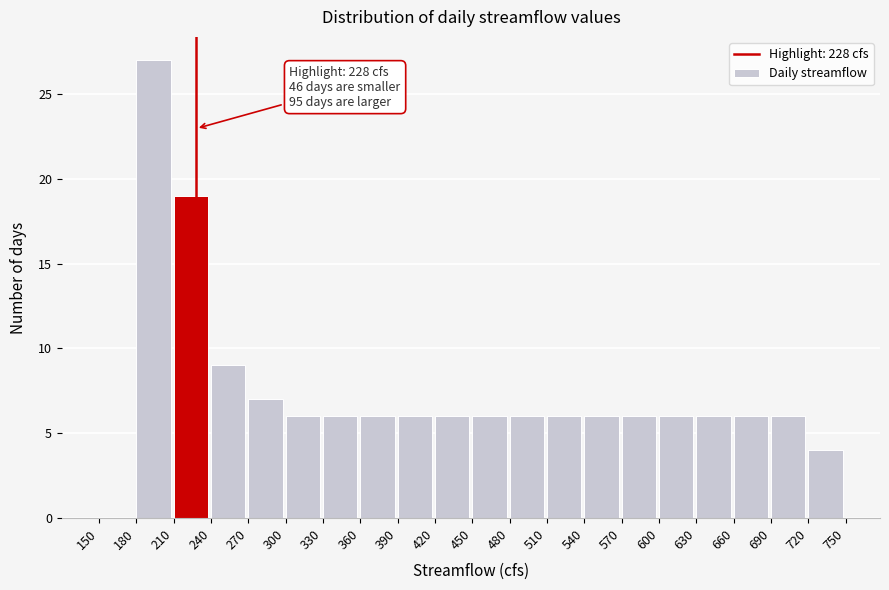

Which range on the x-axis has the tallest bar?

180 to 210